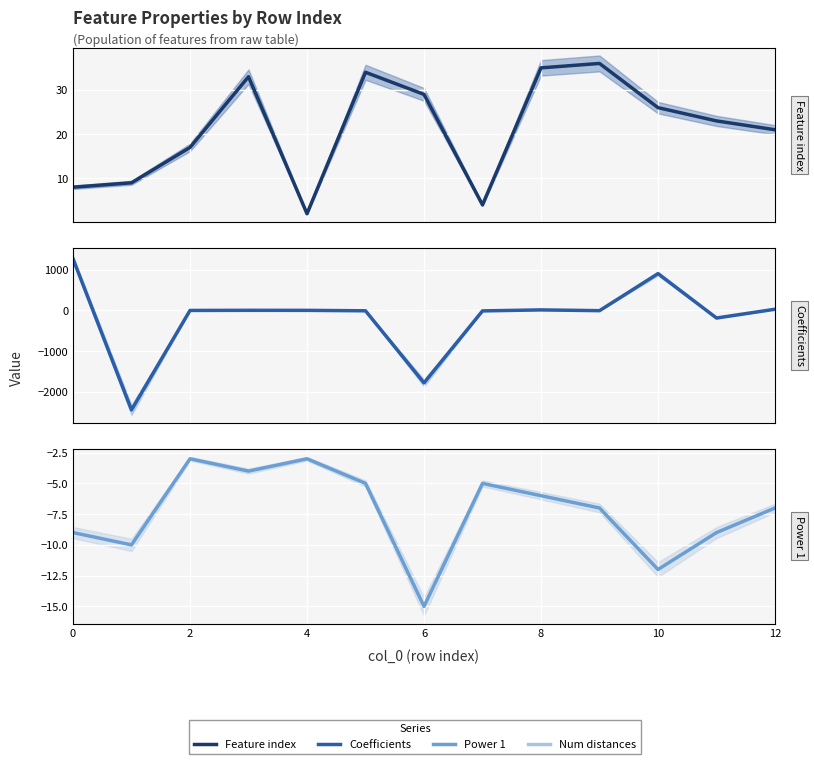

Which series has the largest range (max minus min)?

Coefficients